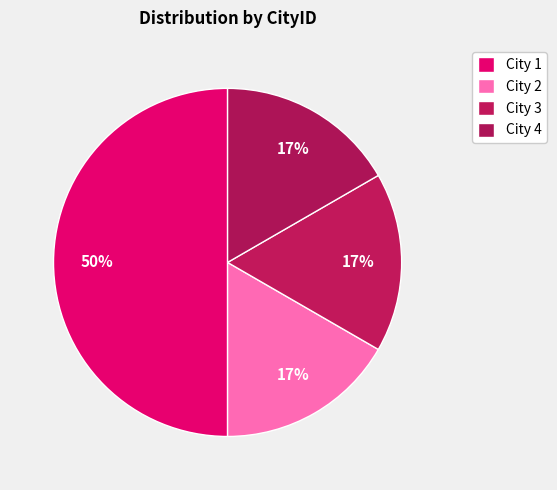

How many segments does this pie chart have?

4